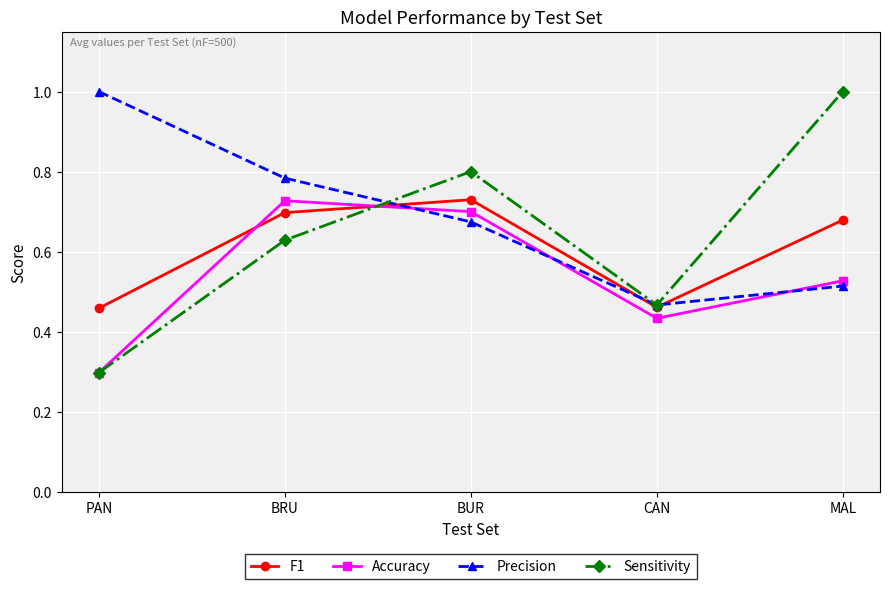

In Sensitivity, how many points are lower than both neighbors (excluding endpoints)?

1